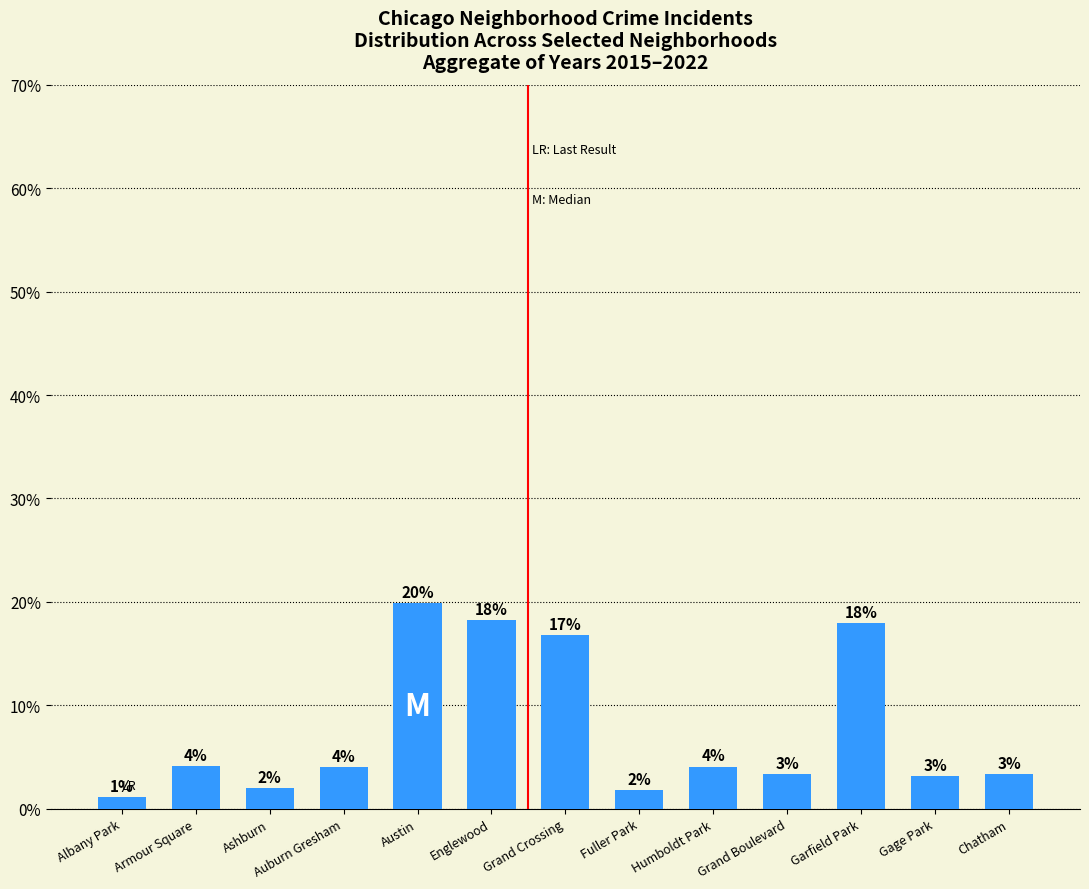

What is the ratio of the value at Englewood to the value at Humboldt Park?

4.5